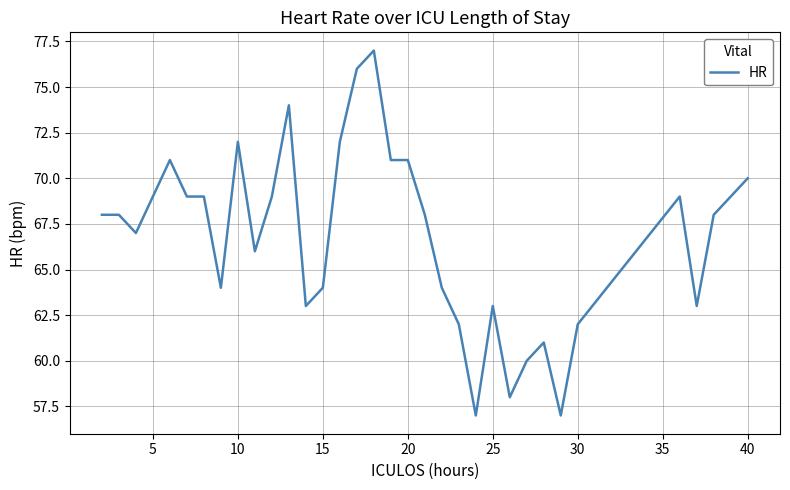

What is the greatest value displayed?

77